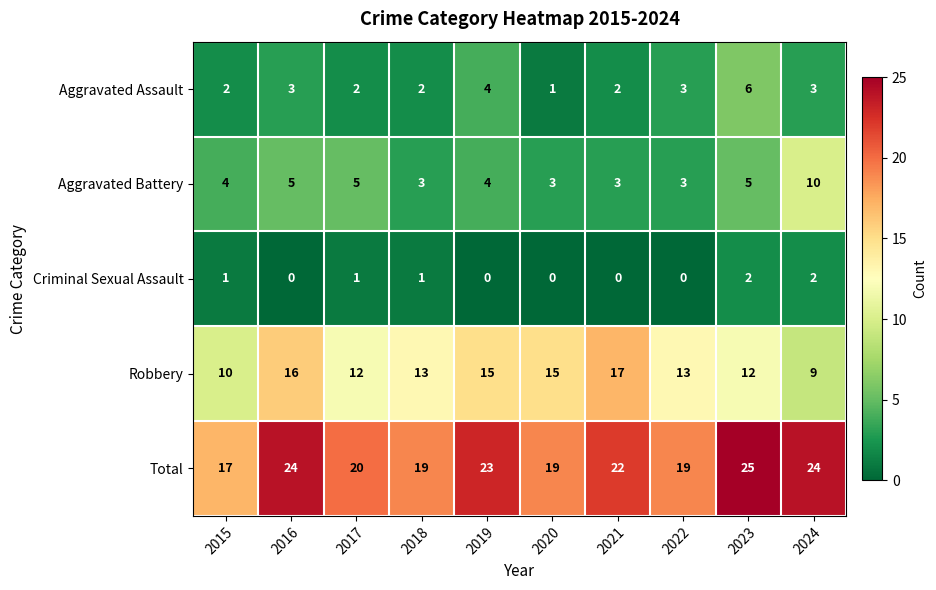

How many Aggravated Battery values are between 3 and 5?

9